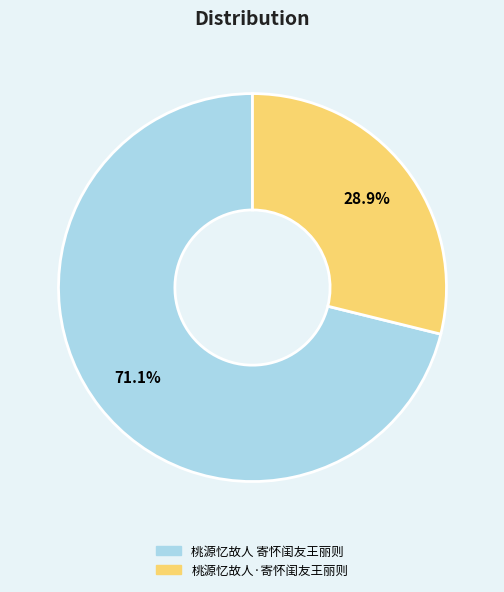

What percentage is NOT represented by 桃源忆故人·寄怀闺友王丽则?

71.1%